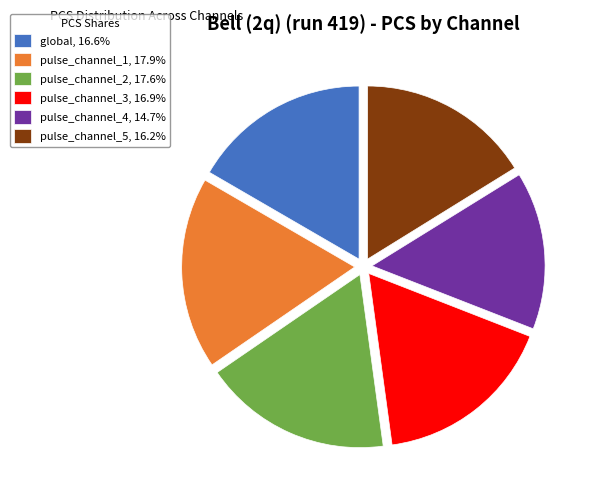

What is the smallest slice in the pie chart?

pulse_channel_4